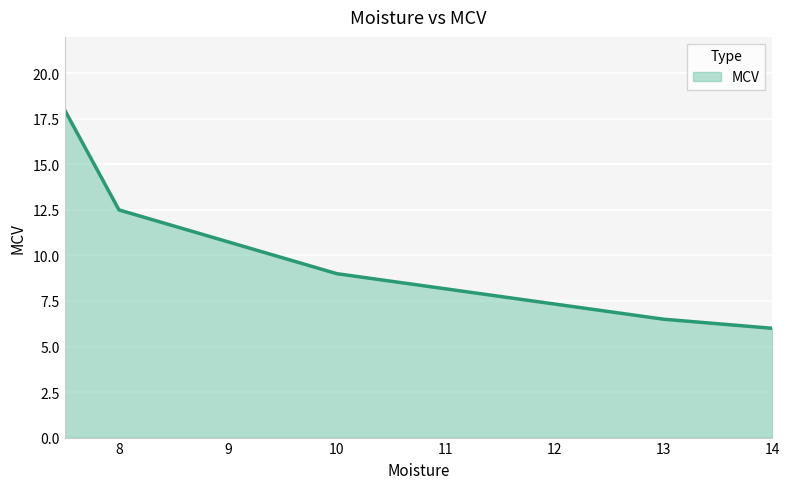

True or false: there are more than 1 points higher than both neighbors.

False